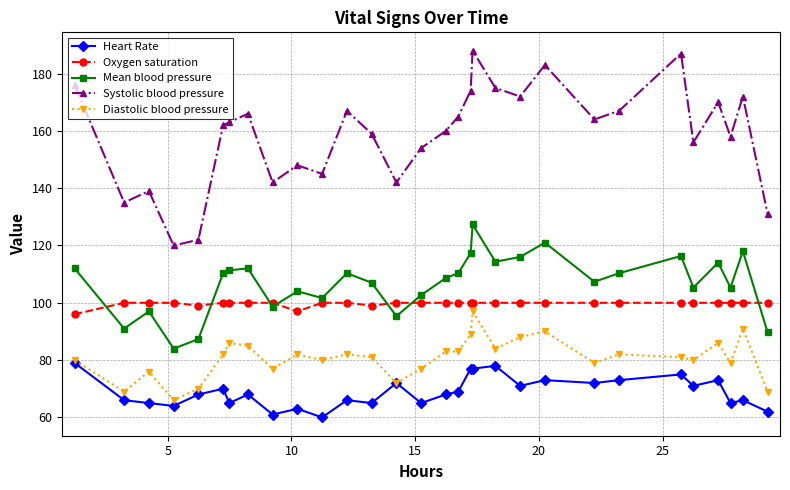

What is the difference between the maximum and minimum values in the Heart Rate series?

19.0